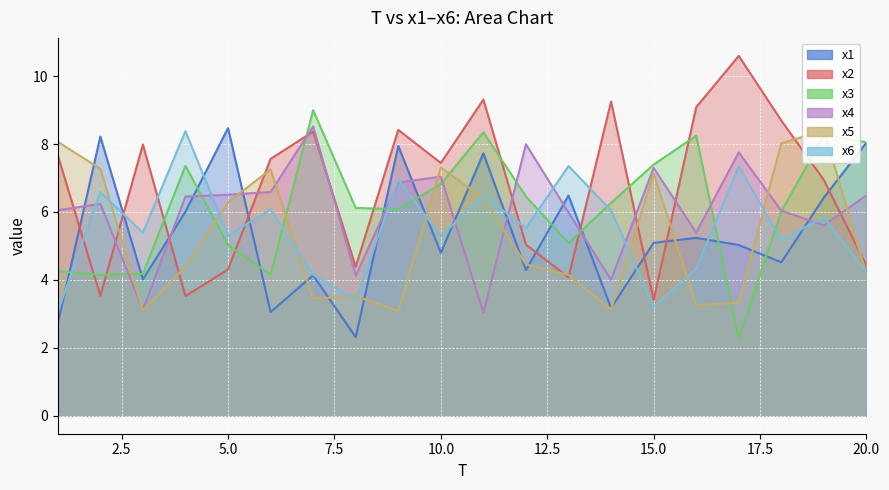

What are all the series names shown in the legend?

x1, x2, x3, x4, x5, x6